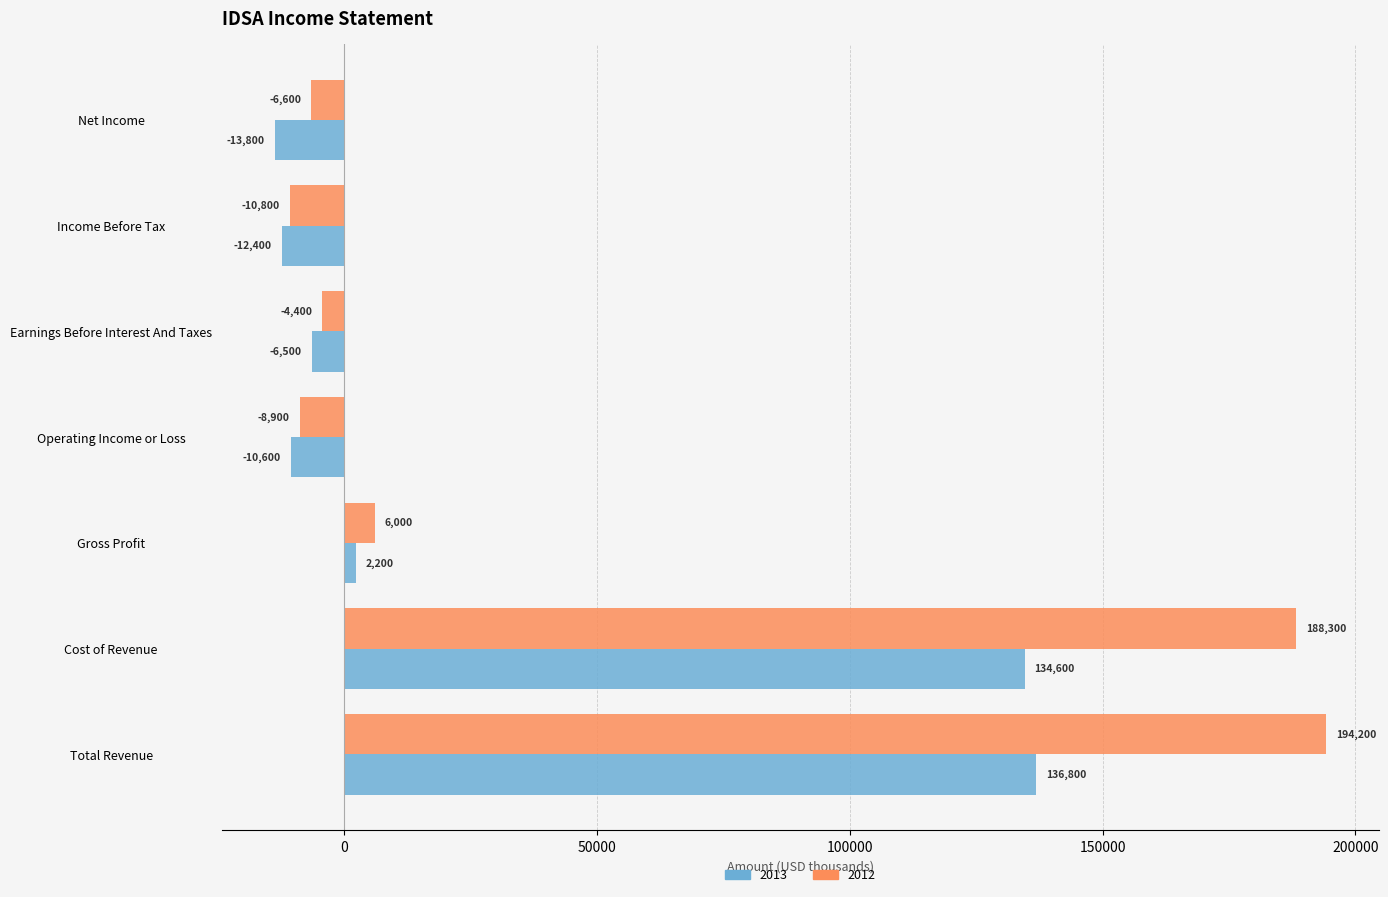

Which series changed the most between Earnings Before Interest And Taxes and Income Before Tax?

2012